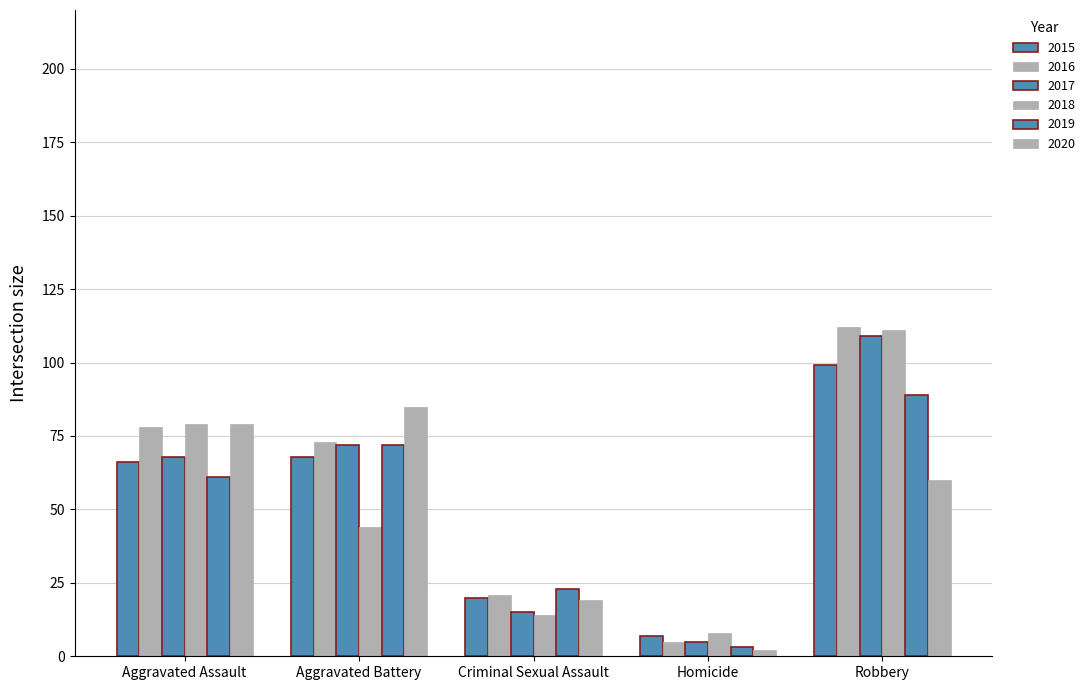

How many values in the 2015 series are below 66?

2